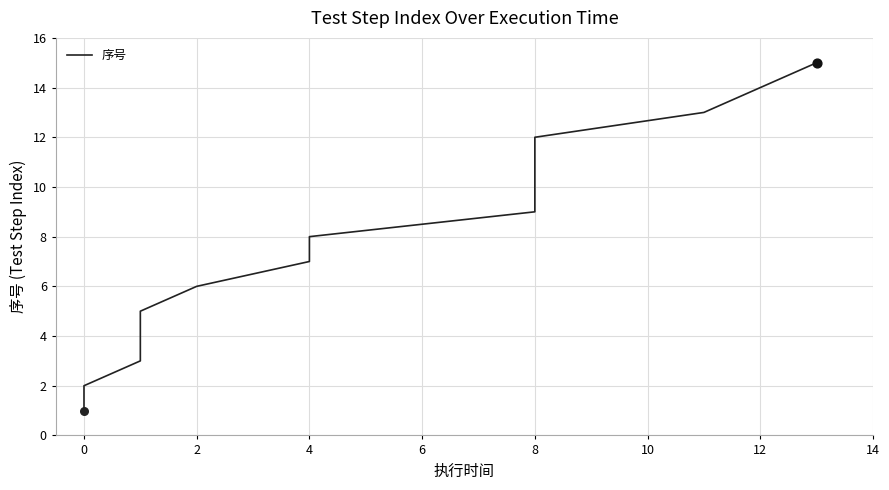

Between 13 and 6, which is larger?

13